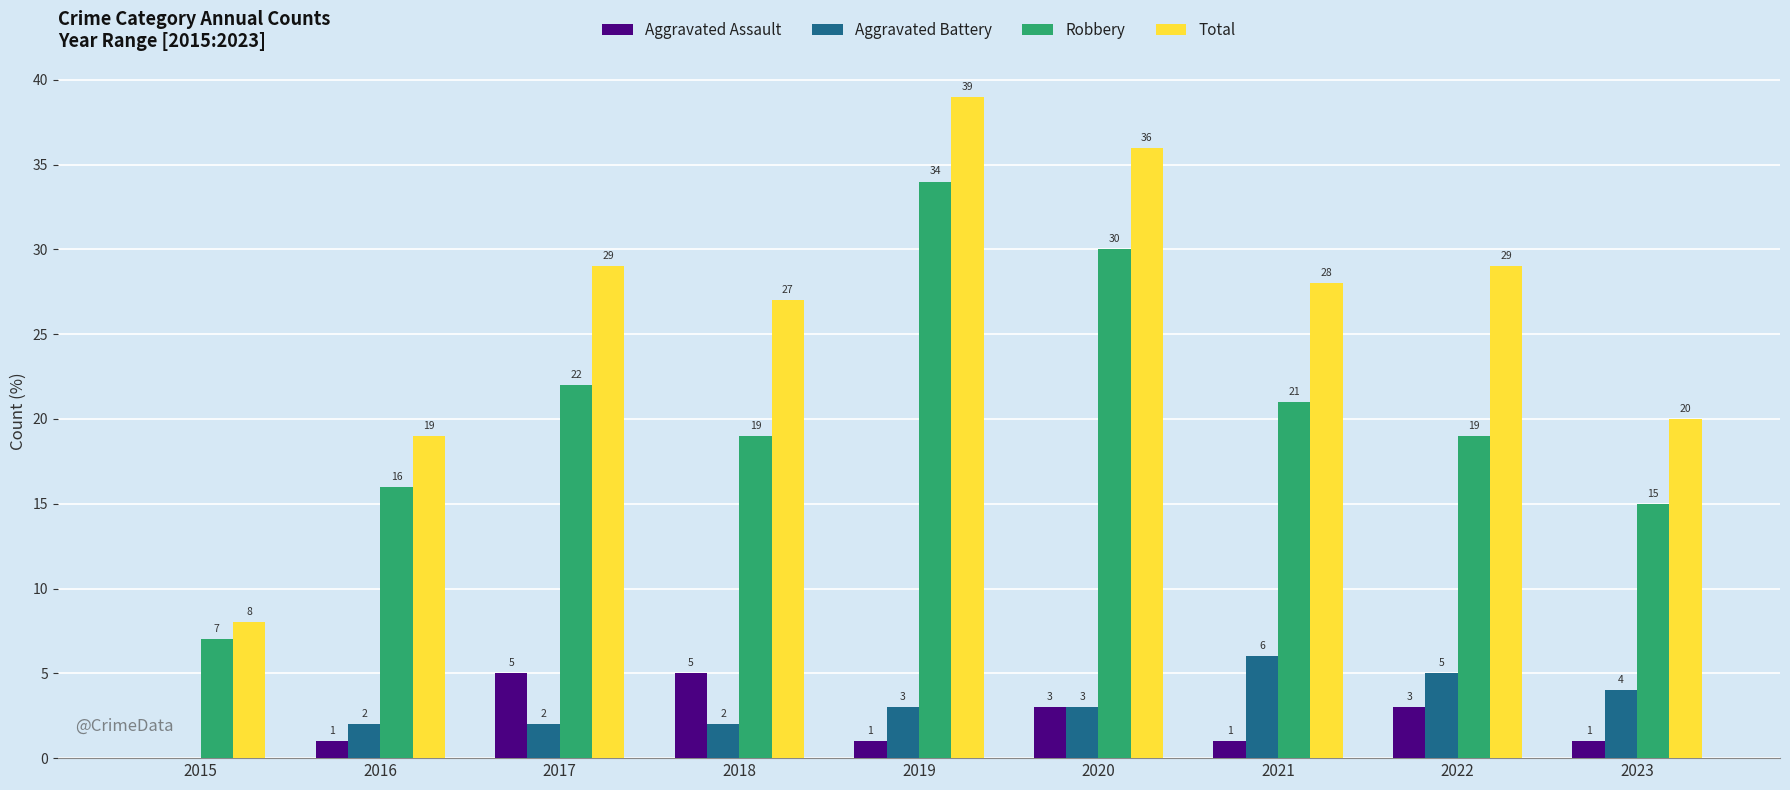

How many groups of bars are there?

9